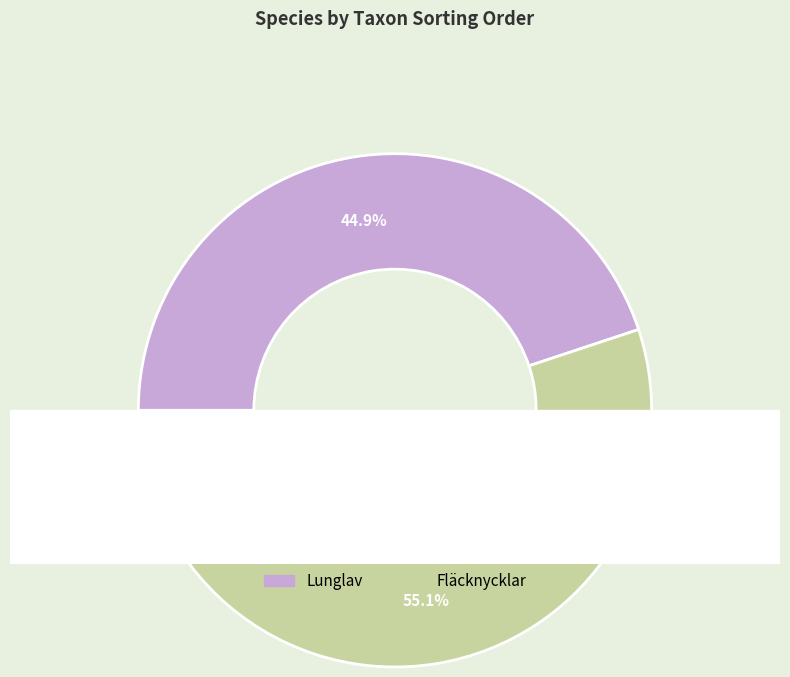

What percentage do Lunglav and Fläcknycklar together represent?

100.0%